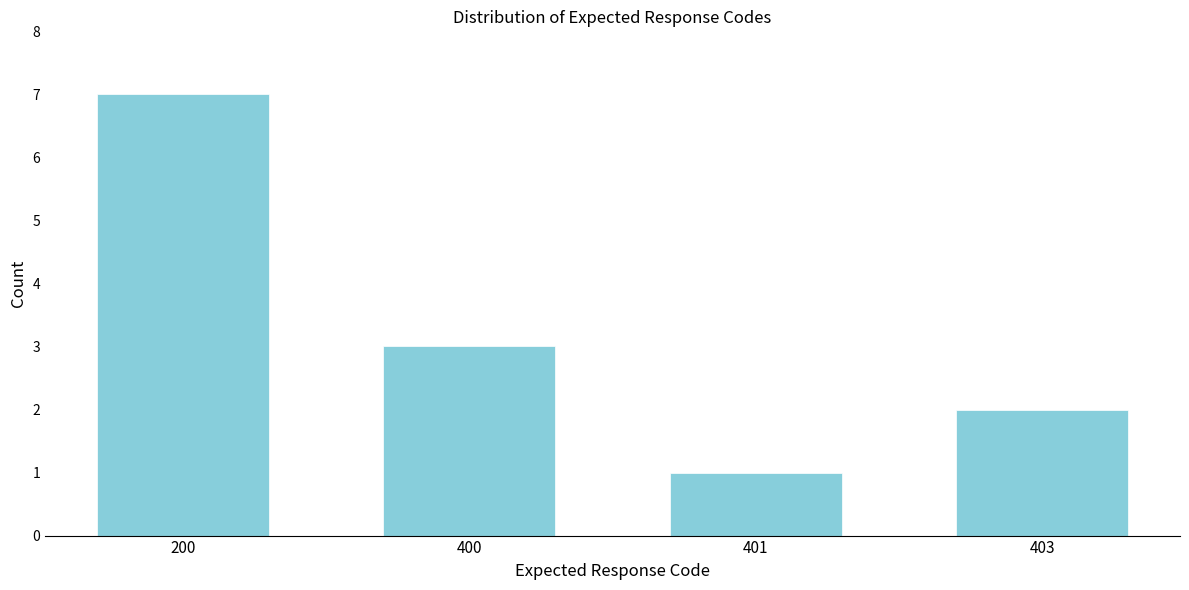

Reading left to right, extract all data points from this chart.

7	3	1	2